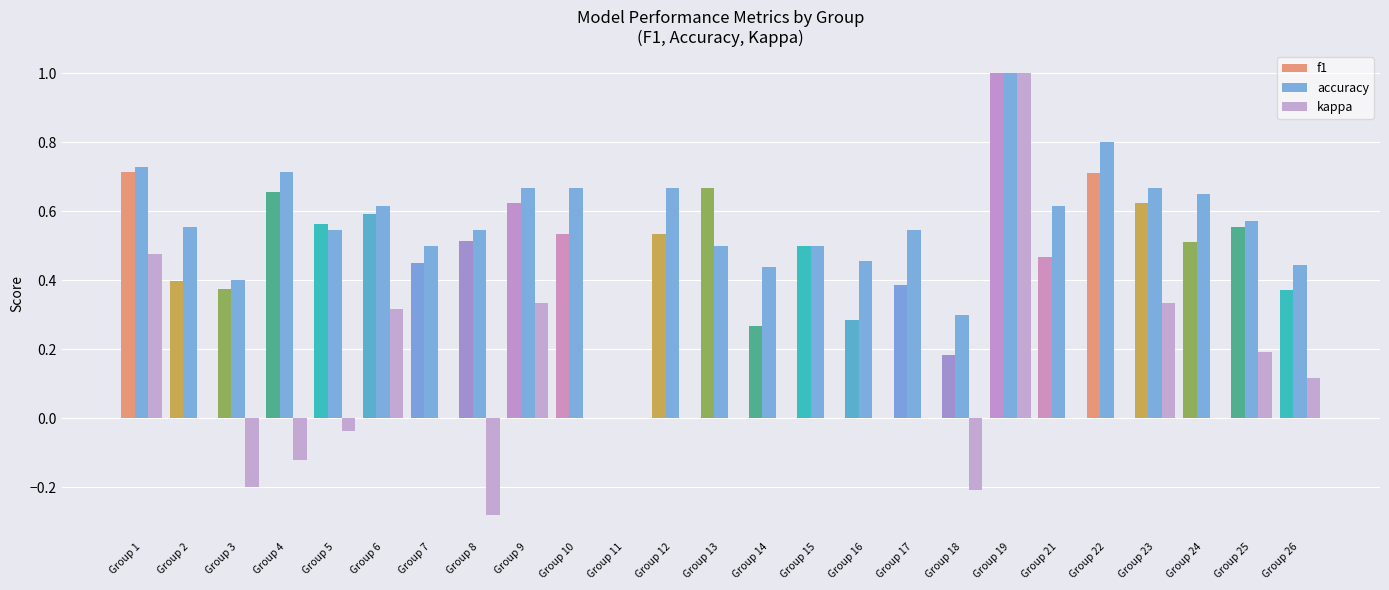

At which category is the sum across all series the highest?

Group 19